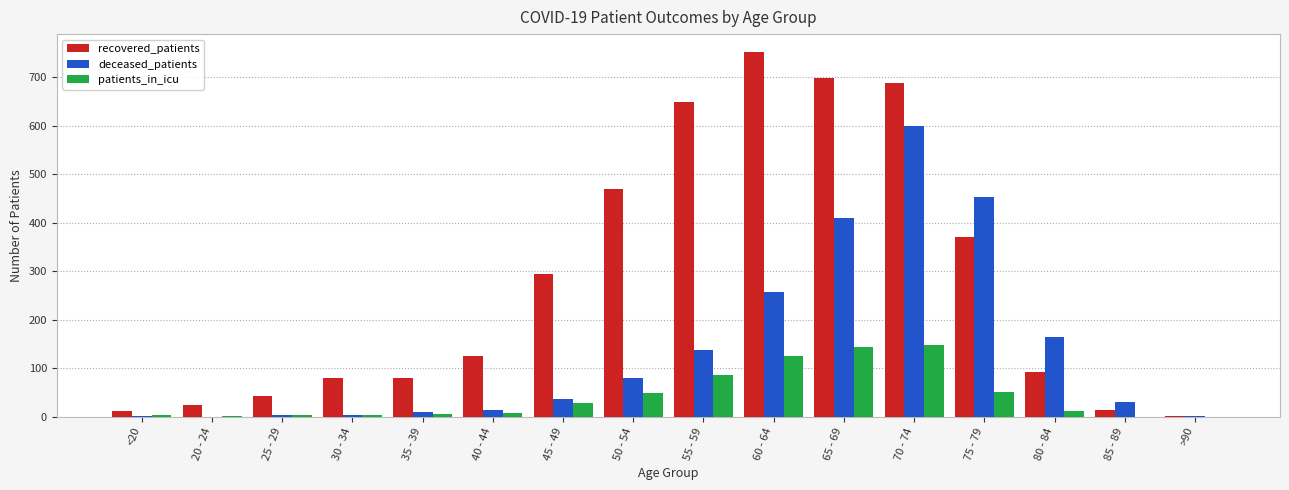

At which label does deceased_patients reach its peak?

70 - 74